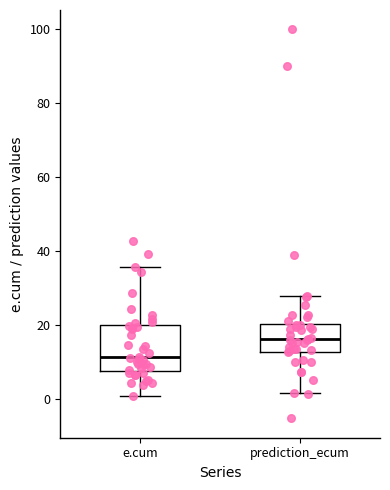

Reading left to right, read every box against the y-axis: the position of its median line, the range the box covers, and the ends of its whiskers. The values are not printed on the chart, so give them approximately, as read against the axis.

e.cum: median 12, box 8 to 20, whiskers 0 to 36
prediction_ecum: median 16, box 12 to 20, whiskers 2 to 28